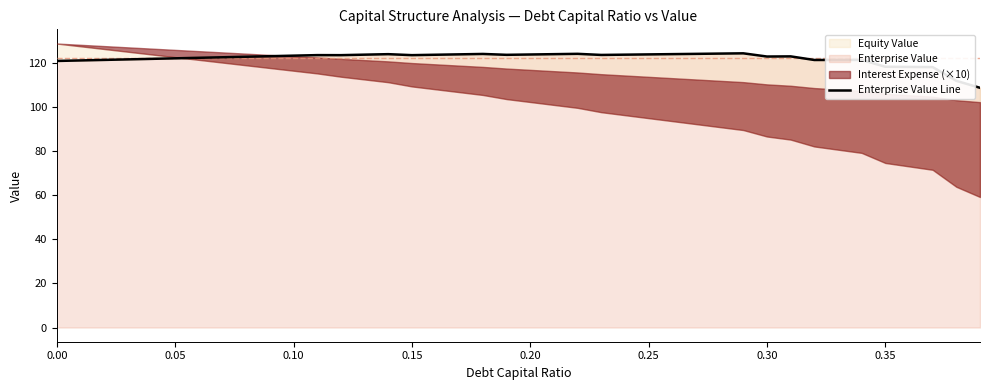

What is the difference between the maximum and minimum values?

15.7